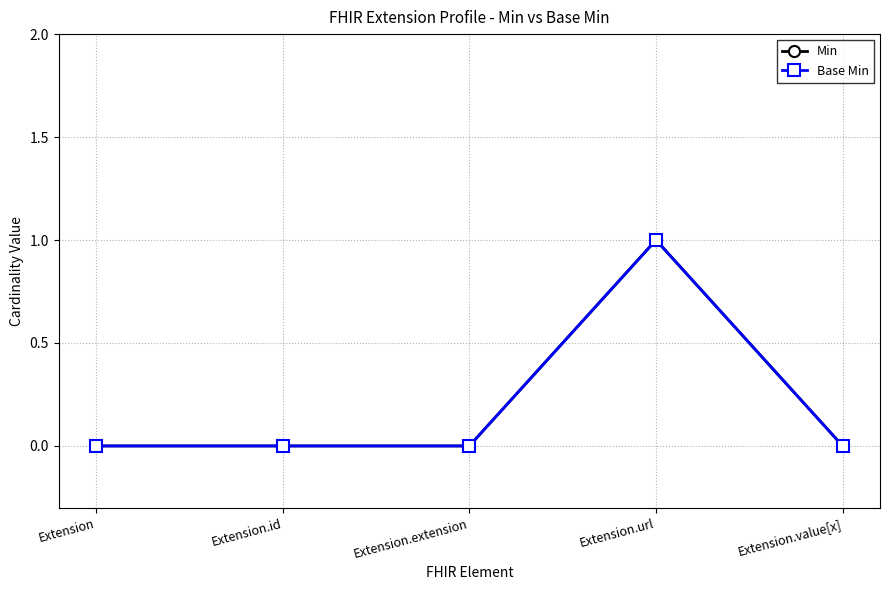

Is this an area chart (filled region under the line)?

No